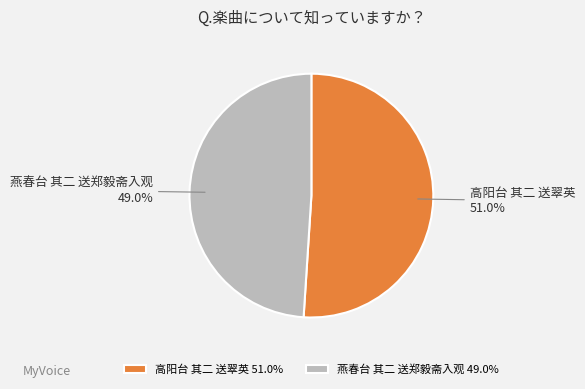

Which category has the smallest portion of the pie?

燕春台 其二 送郑毅斋入观